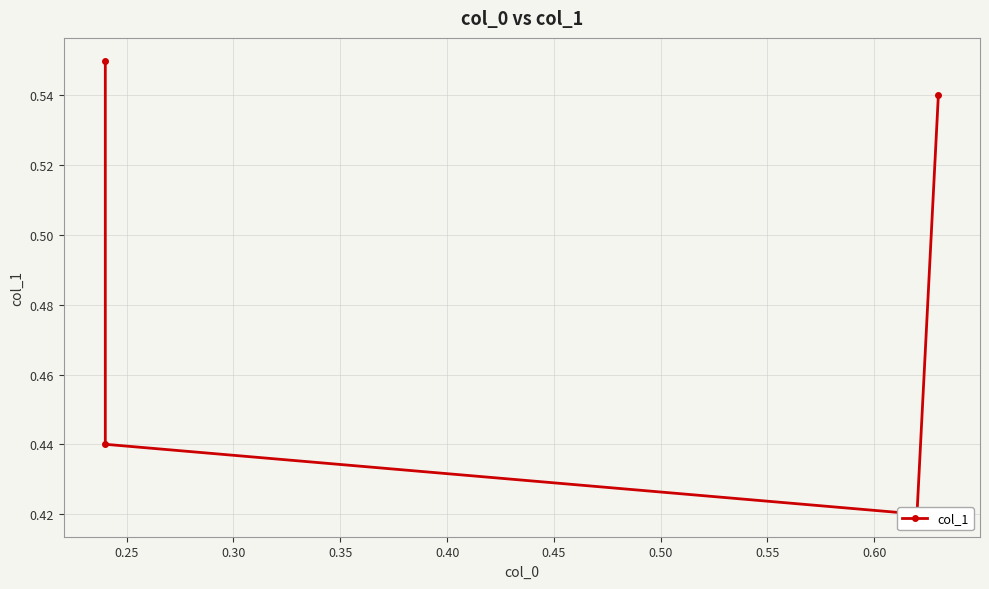

How many lines are shown in the chart?

1